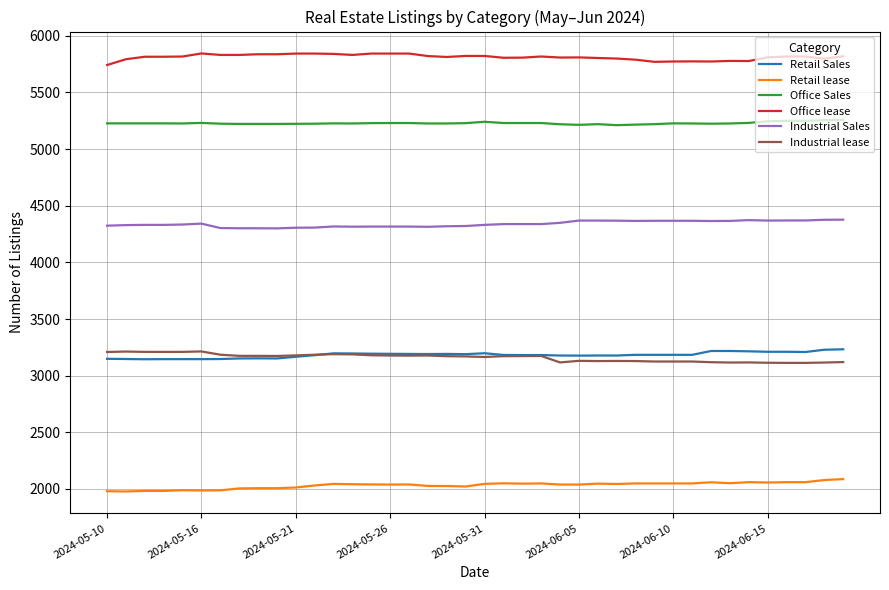

True or false: Industrial lease has more than 2 interior local peaks.

True